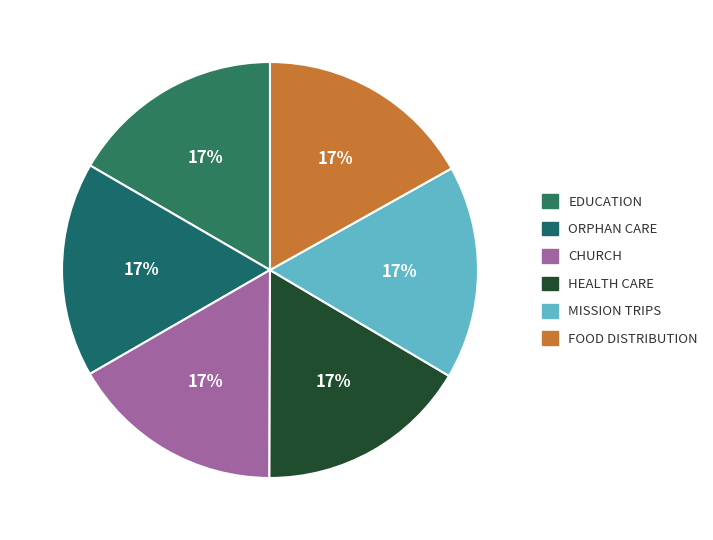

Count the number of slices in the pie.

6